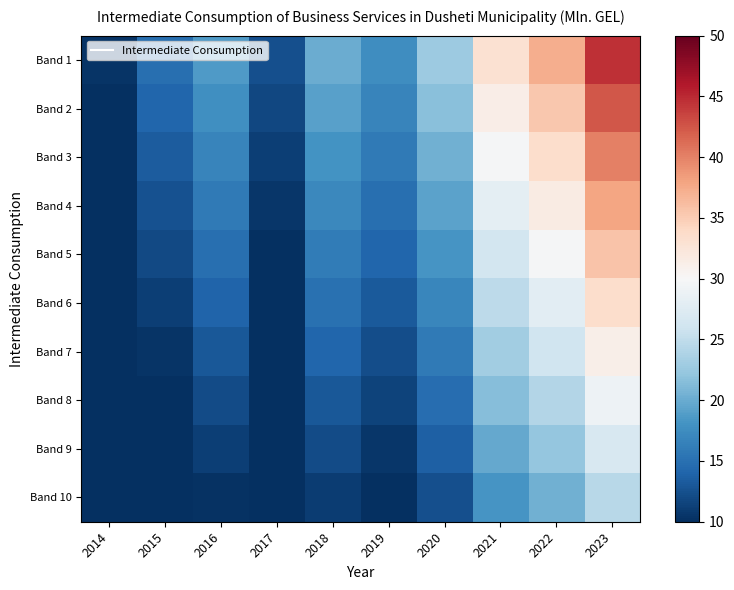

Reading right to left, extract all data points from this chart.

Band 1: 2023=44.6	2022=37.2	2021=33.0	2020=22.7	2019=17.6	2018=20.1	2017=12.4	2016=18.6	2015=14.9	2014=10.3
Band 2: 2023=42.4	2022=35.3	2021=31.3	2020=21.6	2019=16.7	2018=19.1	2017=11.8	2016=17.7	2015=14.1	2014=9.8
Band 3: 2023=40.1	2022=33.5	2021=29.7	2020=20.4	2019=15.8	2018=18.1	2017=11.2	2016=16.8	2015=13.4	2014=9.3
Band 4: 2023=37.9	2022=31.6	2021=28.1	2020=19.3	2019=15.0	2018=17.1	2017=10.5	2016=15.9	2015=12.6	2014=8.8
Band 5: 2023=35.7	2022=29.8	2021=26.4	2020=18.2	2019=14.1	2018=16.1	2017=9.9	2016=14.9	2015=11.9	2014=8.3
Band 6: 2023=33.5	2022=27.9	2021=24.8	2020=17.0	2019=13.2	2018=15.1	2017=9.3	2016=14.0	2015=11.1	2014=7.8
Band 7: 2023=31.2	2022=26.0	2021=23.1	2020=15.9	2019=12.3	2018=14.1	2017=8.7	2016=13.1	2015=10.4	2014=7.2
Band 8: 2023=29.0	2022=24.2	2021=21.4	2020=14.8	2019=11.4	2018=13.1	2017=8.1	2016=12.1	2015=9.7	2014=6.7
Band 9: 2023=26.8	2022=22.3	2021=19.8	2020=13.6	2019=10.6	2018=12.1	2017=7.4	2016=11.2	2015=8.9	2014=6.2
Band 10: 2023=24.5	2022=20.5	2021=18.2	2020=12.5	2019=9.7	2018=11.1	2017=6.8	2016=10.3	2015=8.2	2014=5.7